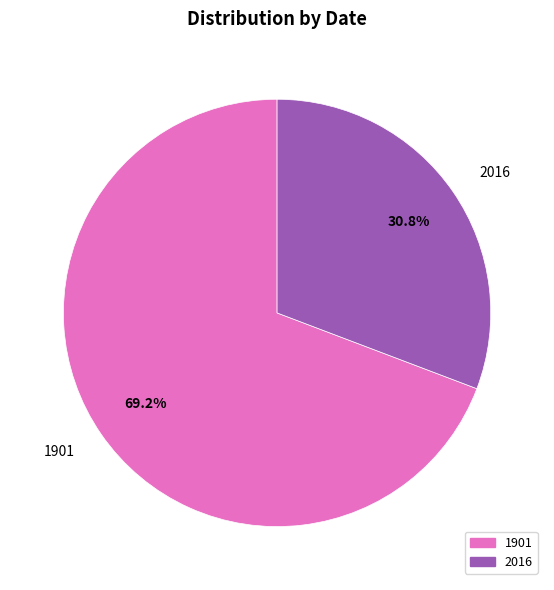

Which has a higher value, 1901 or 2016?

1901